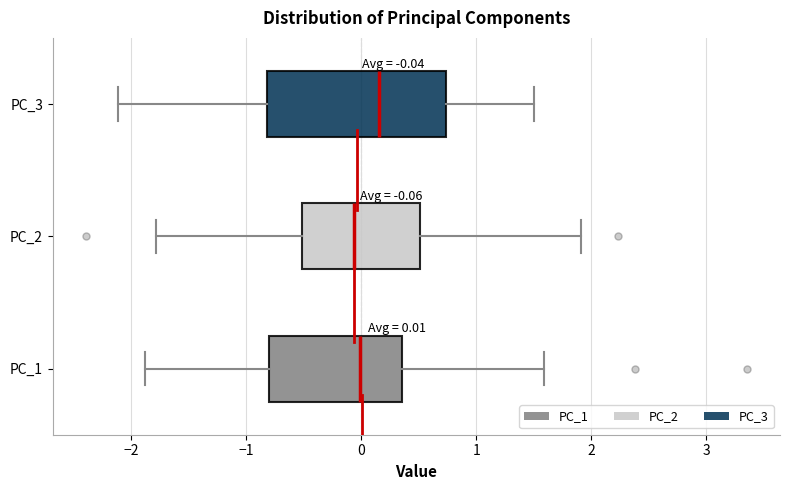

Which box is the widest, from its left edge to its right edge?

PC_3